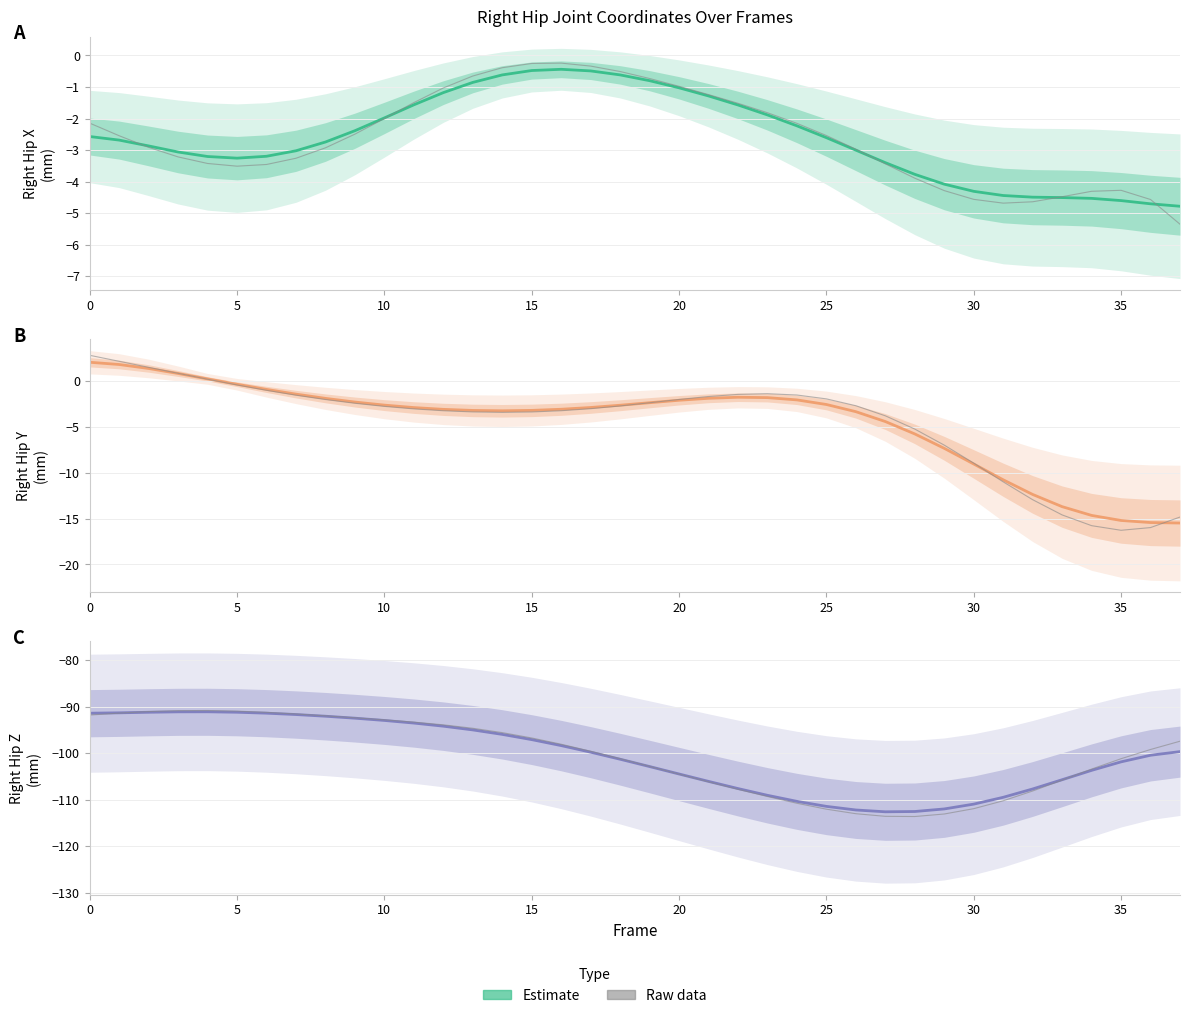

How many values in the Estimate series exceed -99?

17